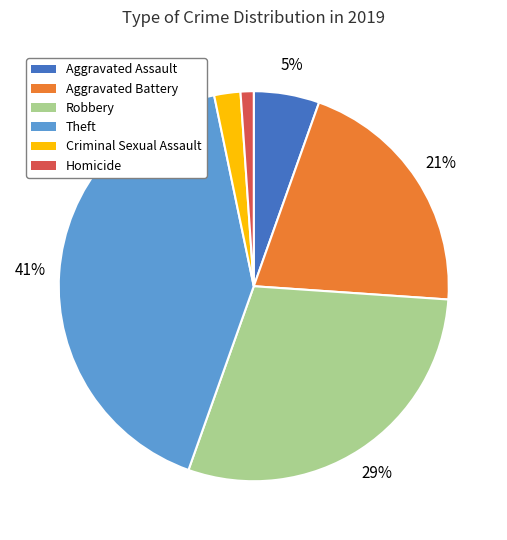

Which slice is the largest?

Theft